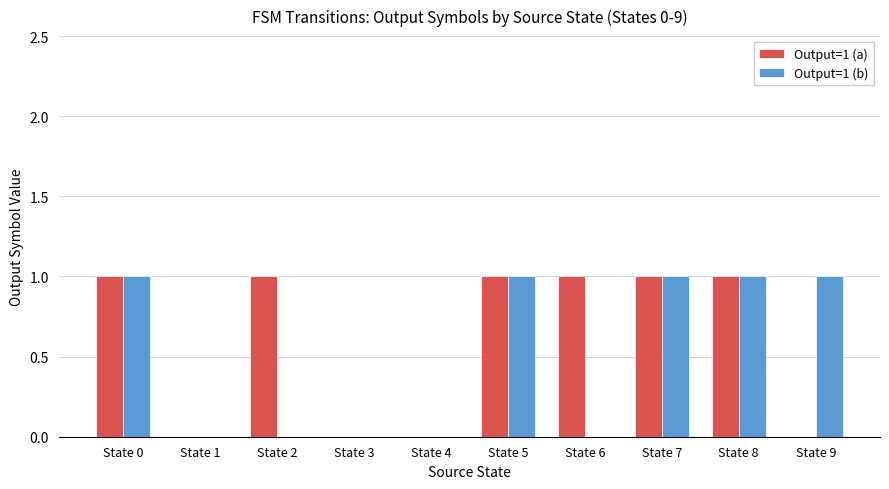

Which series has the largest total across all categories?

Output=1 (a)